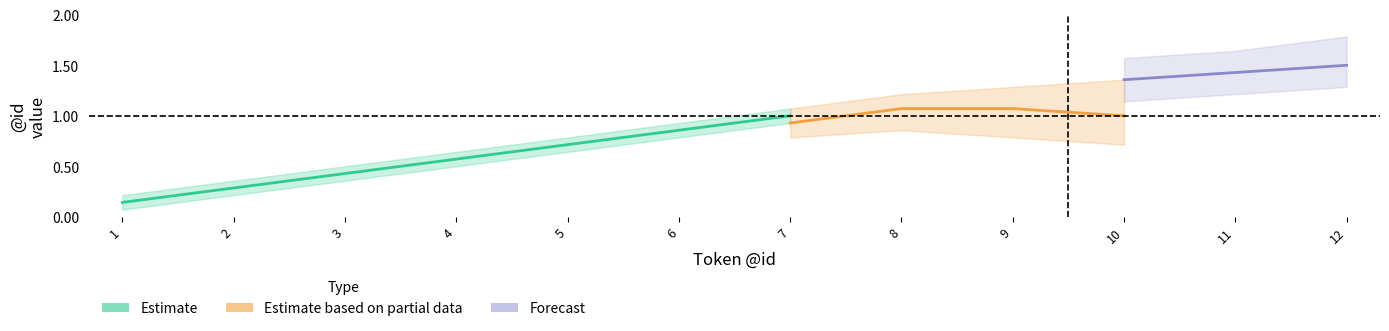

How many values in the upper series are below 7?

6